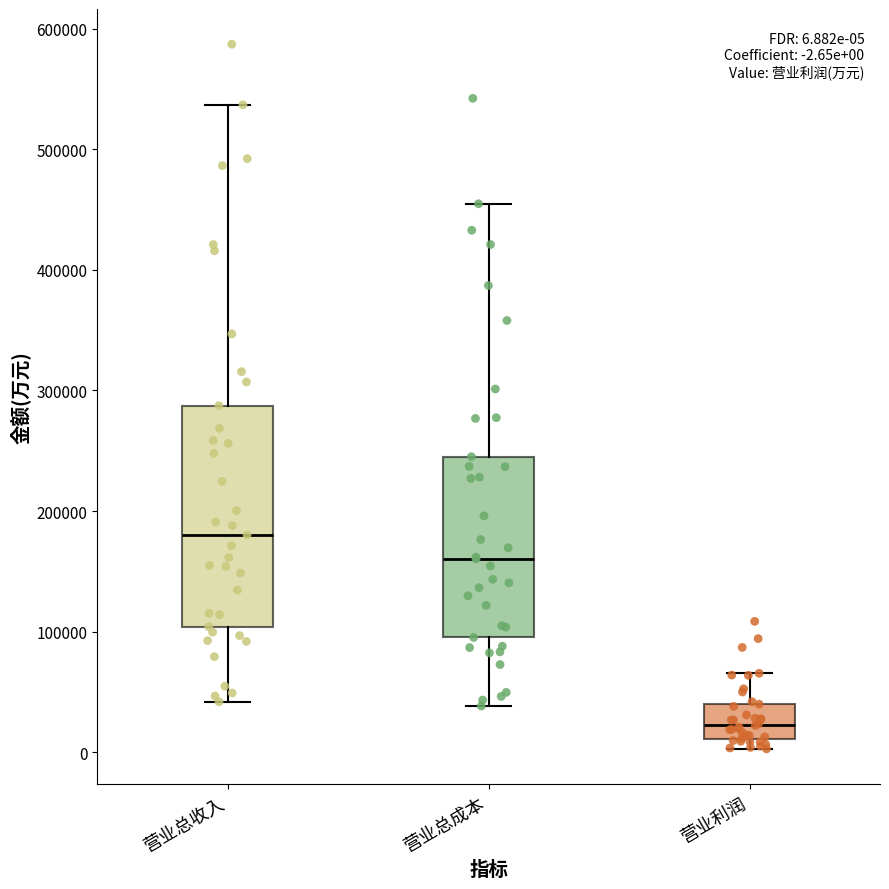

Which box's median line is the lowest?

营业利润